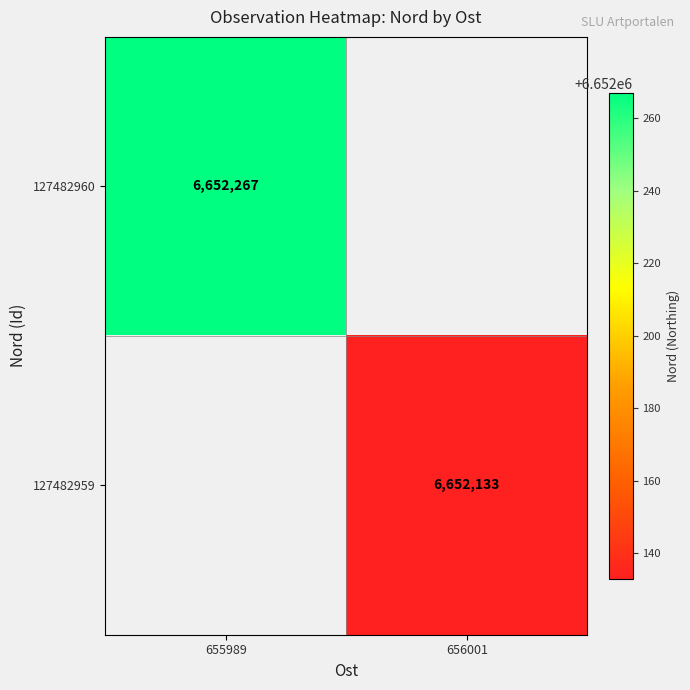

The 127482959 series shows 4086070 at 656001. True or false?

False